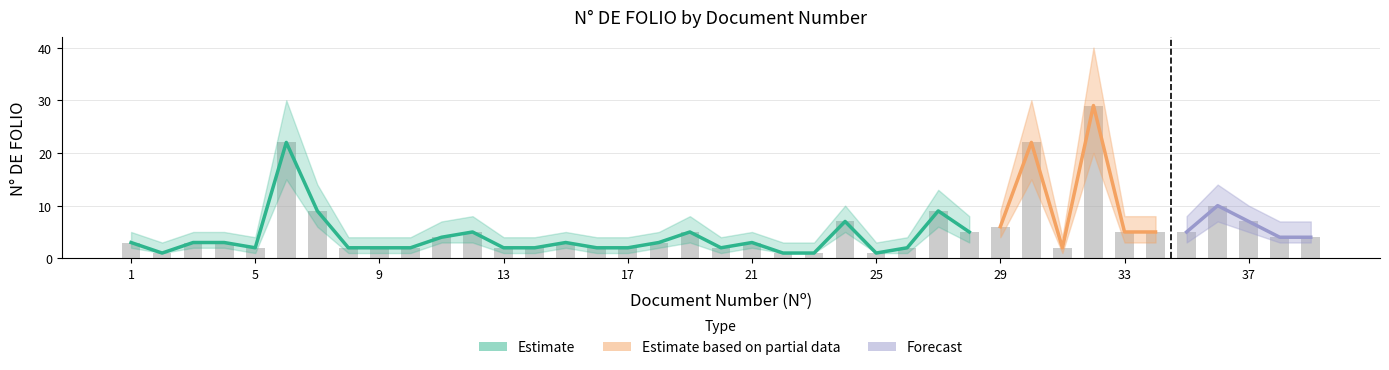

Between 14 and 10, which is larger?

14